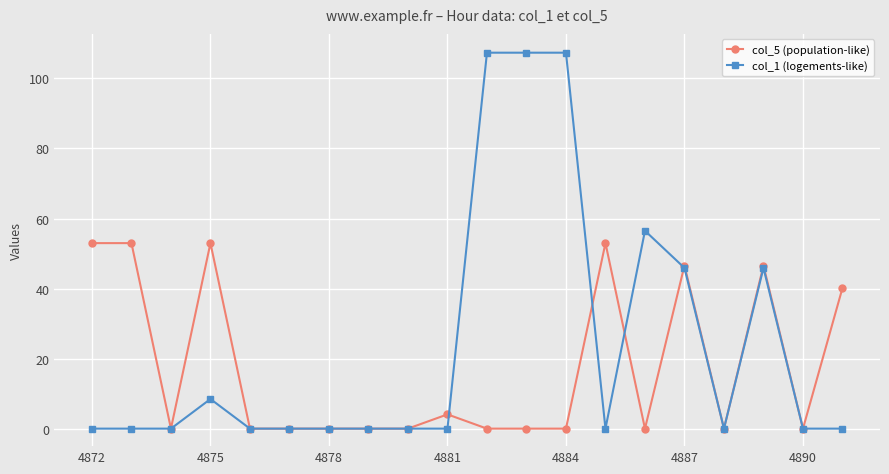

What is the value of the col_5 (population-like) point at the 20th from the left?

40.2